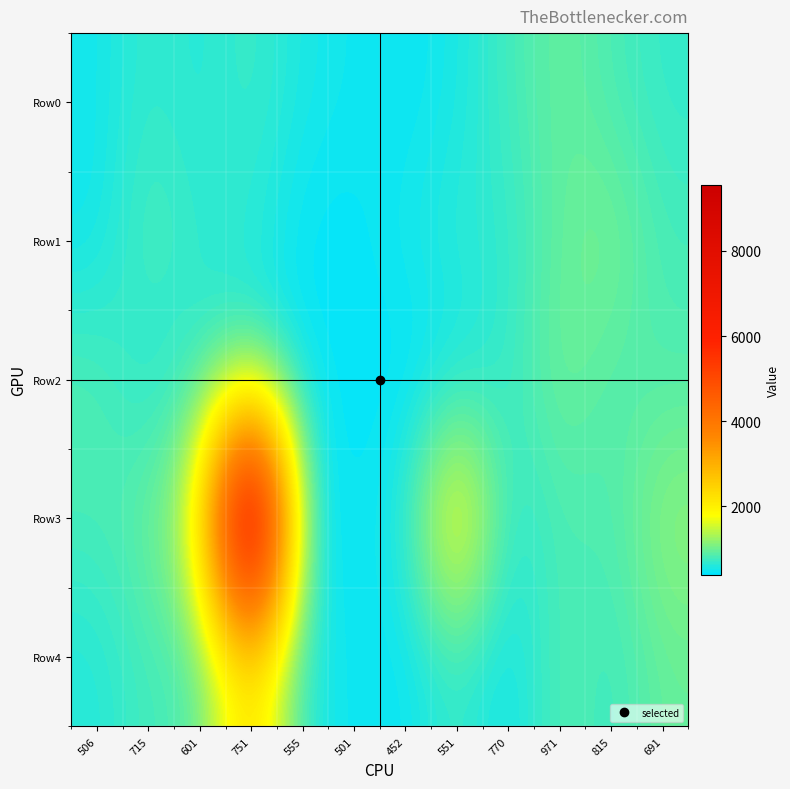

Reading left to right, extract all data points from this chart.

Row0: 506=506	715=715	601=601	751=751	555=555	501=501	452=452	551=551	770=770	971=971	815=815	691=691
Row1: 506=494	715=857	601=665	751=642	555=435	501=434	452=540	551=669	770=655	971=953	815=1077	691=786
Row2: 506=858	715=584	601=697	751=745	555=461	501=466	452=399	551=510	770=703	971=1037	815=844	691=846
Row3: 506=811	715=937	601=1684	751=9549	555=579	501=433	452=592	551=2199	770=587	971=839	815=807	691=1194
Row4: 506=601	715=800	601=797	751=2396	555=580	501=492	452=447	551=747	770=448	971=895	815=712	691=966